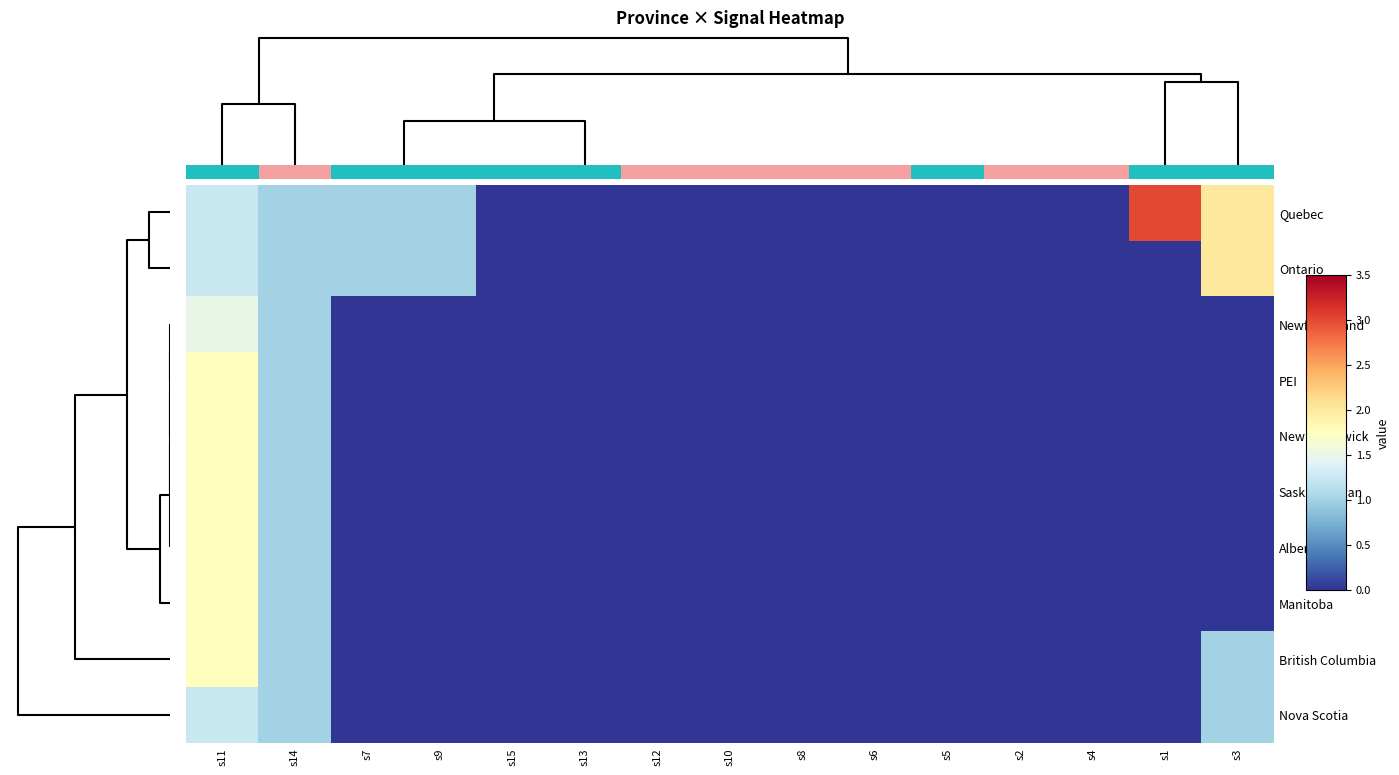

Reading left to right, extract all data points from this chart.

Quebec: s11=1.2	s14=1.0	s7=1.0	s9=1.0	s15=0.0	s13=0.0	s12=0.0	s10=0.0	s8=0.0	s6=0.0	s5=0.0	s2=0.0	s4=0.0	s1=3.0	s3=2.0
Ontario: s11=1.2	s14=1.0	s7=1.0	s9=1.0	s15=0.0	s13=0.0	s12=0.0	s10=0.0	s8=0.0	s6=0.0	s5=0.0	s2=0.0	s4=0.0	s1=0.0	s3=2.0
Newfoundland: s11=1.5	s14=1.0	s7=0.0	s9=0.0	s15=0.0	s13=0.0	s12=0.0	s10=0.0	s8=0.0	s6=0.0	s5=0.0	s2=0.0	s4=0.0	s1=0.0	s3=0.0
PEI: s11=1.8	s14=1.0	s7=0.0	s9=0.0	s15=0.0	s13=0.0	s12=0.0	s10=0.0	s8=0.0	s6=0.0	s5=0.0	s2=0.0	s4=0.0	s1=0.0	s3=0.0
New Brunswick: s11=1.8	s14=1.0	s7=0.0	s9=0.0	s15=0.0	s13=0.0	s12=0.0	s10=0.0	s8=0.0	s6=0.0	s5=0.0	s2=0.0	s4=0.0	s1=0.0	s3=0.0
Saskatchewan: s11=1.8	s14=1.0	s7=0.0	s9=0.0	s15=0.0	s13=0.0	s12=0.0	s10=0.0	s8=0.0	s6=0.0	s5=0.0	s2=0.0	s4=0.0	s1=0.0	s3=0.0
Alberta: s11=1.8	s14=1.0	s7=0.0	s9=0.0	s15=0.0	s13=0.0	s12=0.0	s10=0.0	s8=0.0	s6=0.0	s5=0.0	s2=0.0	s4=0.0	s1=0.0	s3=0.0
Manitoba: s11=1.8	s14=1.0	s7=0.0	s9=0.0	s15=0.0	s13=0.0	s12=0.0	s10=0.0	s8=0.0	s6=0.0	s5=0.0	s2=0.0	s4=0.0	s1=0.0	s3=0.0
British Columbia: s11=1.8	s14=1.0	s7=0.0	s9=0.0	s15=0.0	s13=0.0	s12=0.0	s10=0.0	s8=0.0	s6=0.0	s5=0.0	s2=0.0	s4=0.0	s1=0.0	s3=1.0
Nova Scotia: s11=1.2	s14=1.0	s7=0.0	s9=0.0	s15=0.0	s13=0.0	s12=0.0	s10=0.0	s8=0.0	s6=0.0	s5=0.0	s2=0.0	s4=0.0	s1=0.0	s3=1.0